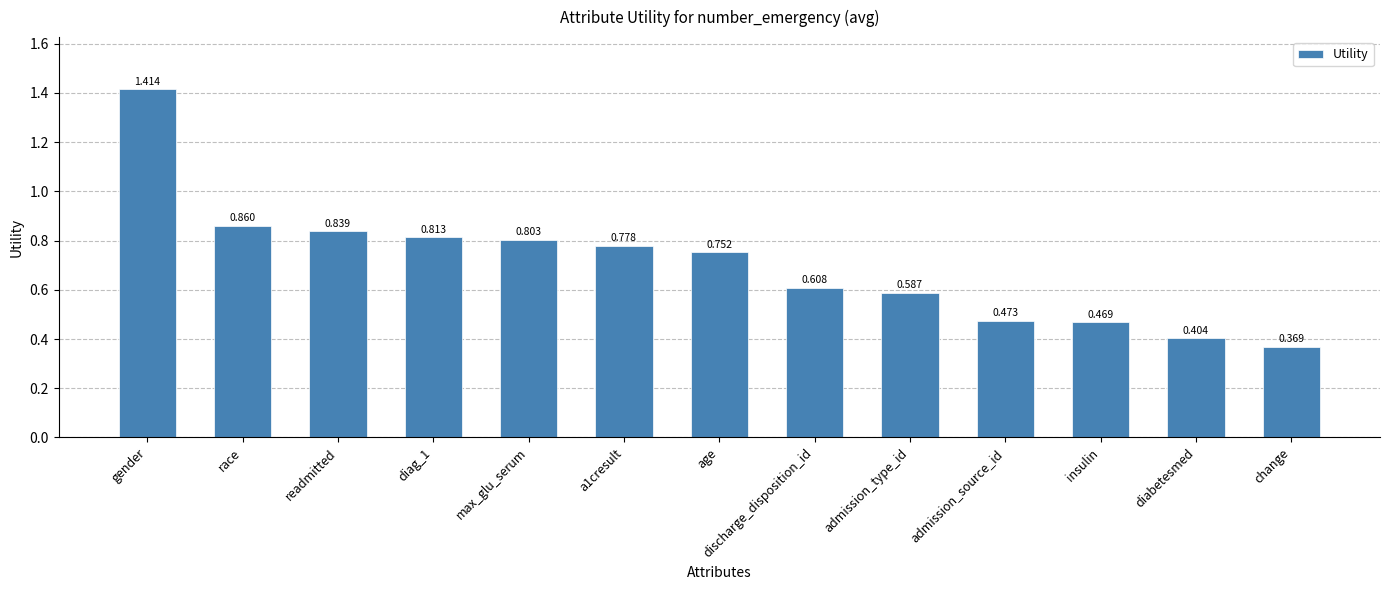

At which category does the chart reach its minimum across all series?

change